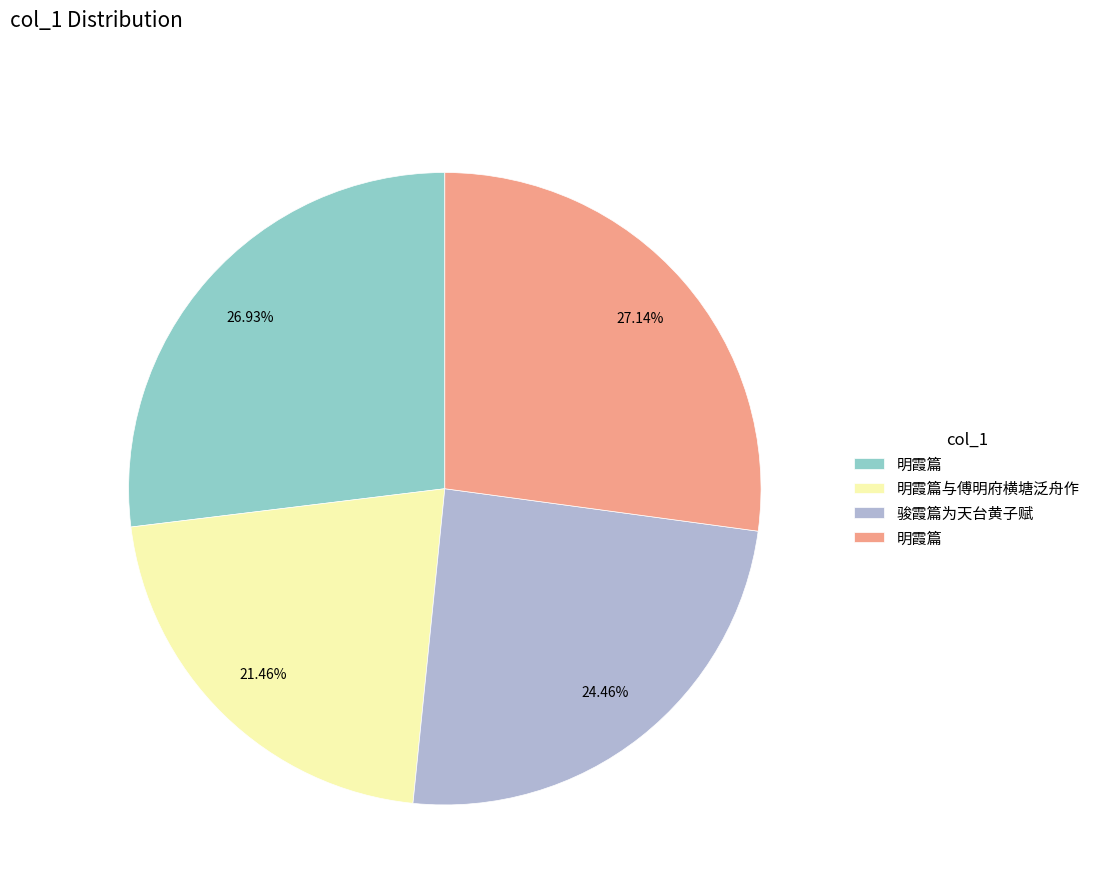

Is there any slice that represents more than half of the pie?

No